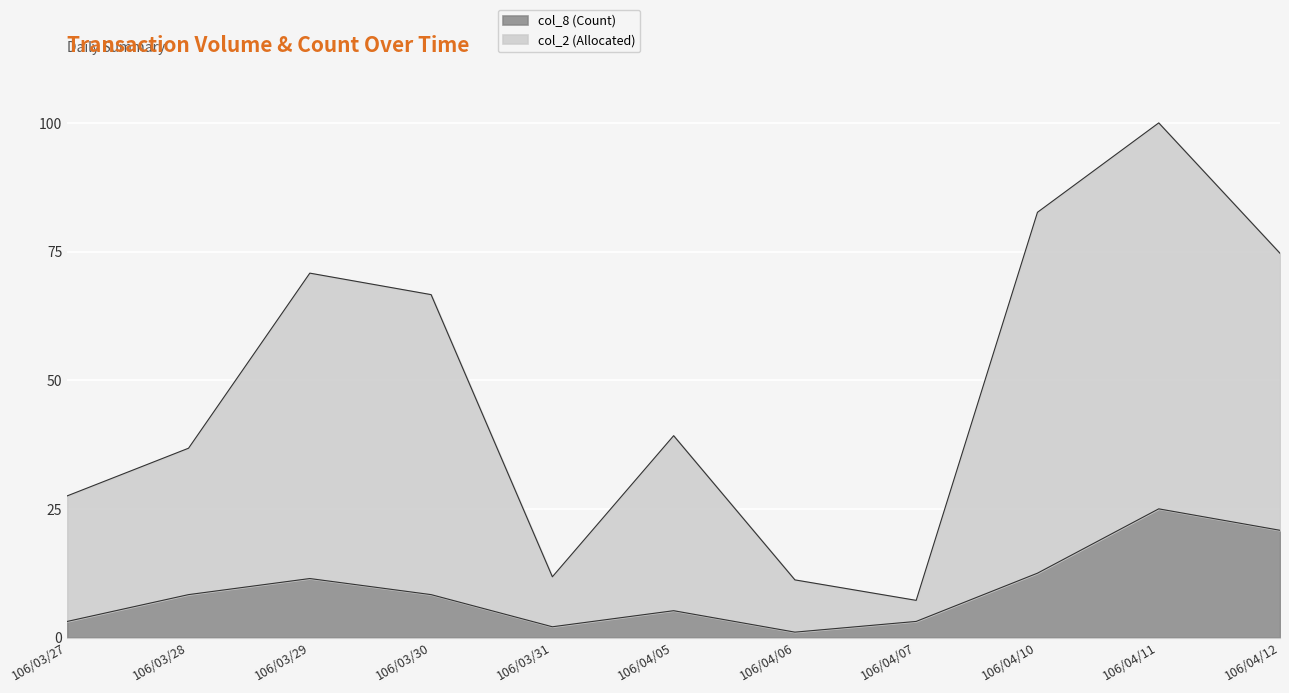

Rank the categories by col_8 (Count) value from lowest to highest.

106/04/06, 106/03/31, 106/03/27, 106/04/07, 106/04/05, 106/03/28, 106/03/30, 106/03/29, 106/04/10, 106/04/12, 106/04/11